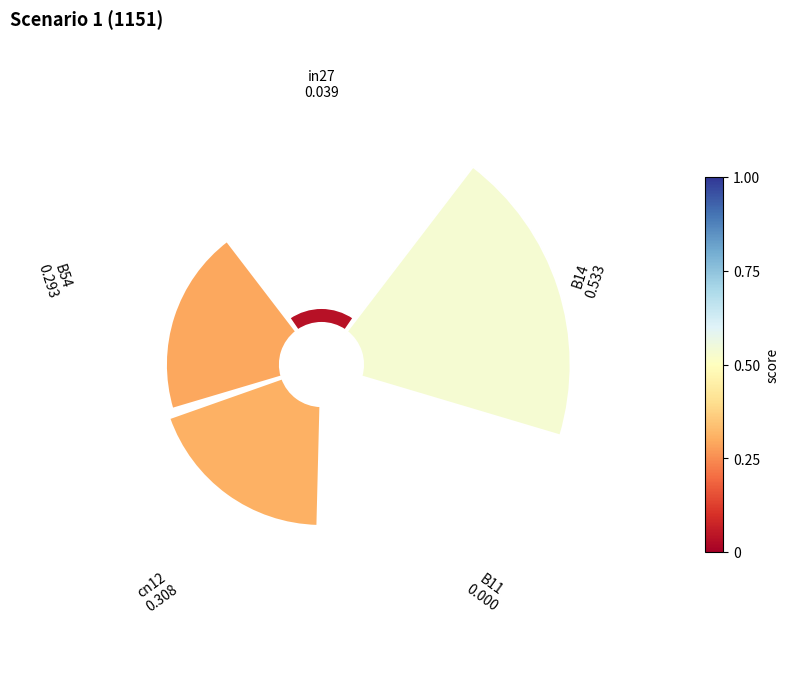

Does any single category account for the majority?

No